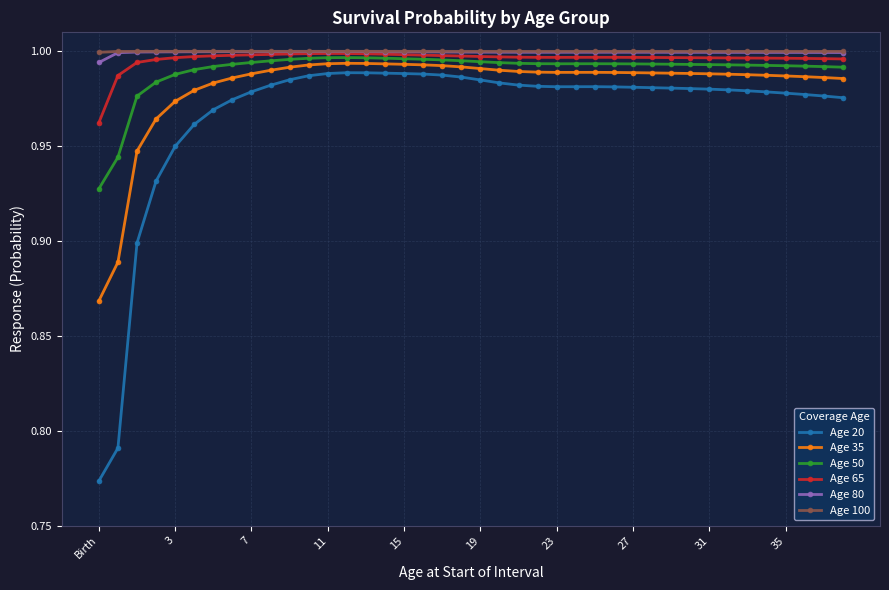

What is the average value of the Age 65 series?

1.0